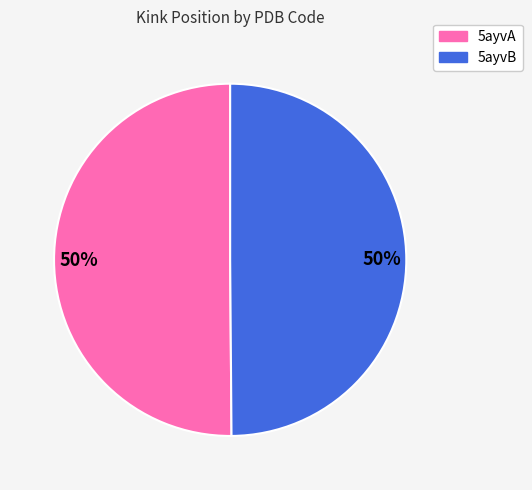

To the nearest percent, what is the average slice percentage?

50%